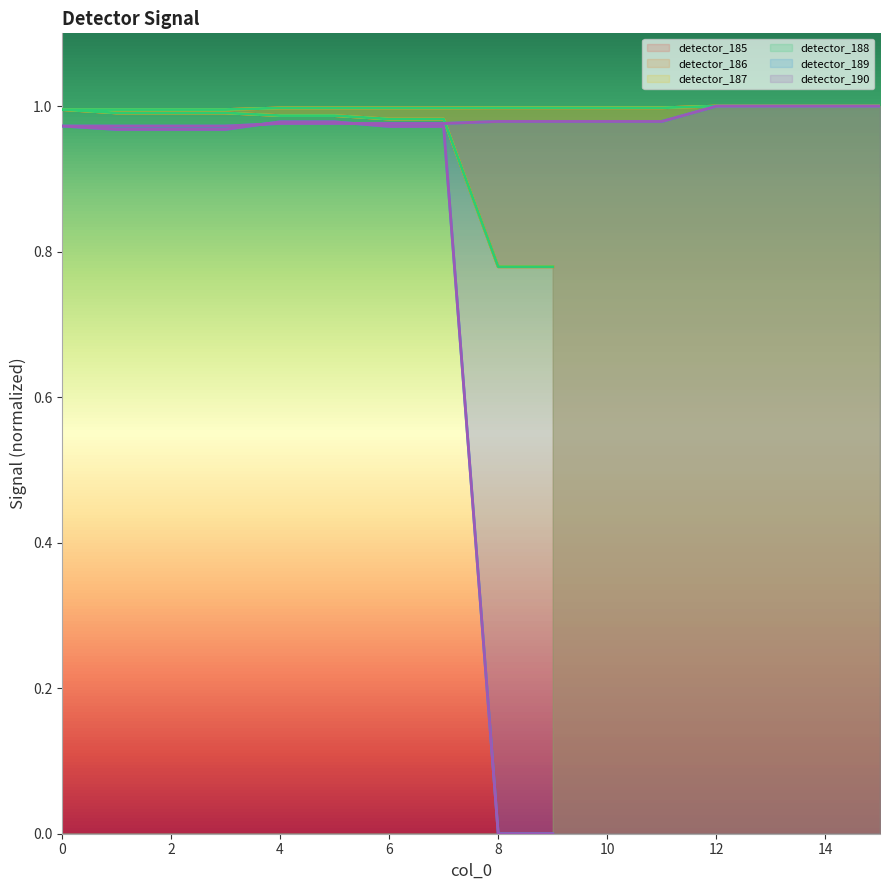

Rank the series at 13 from lowest to highest value.

detector_189, detector_190, detector_185, detector_186, detector_187, detector_188